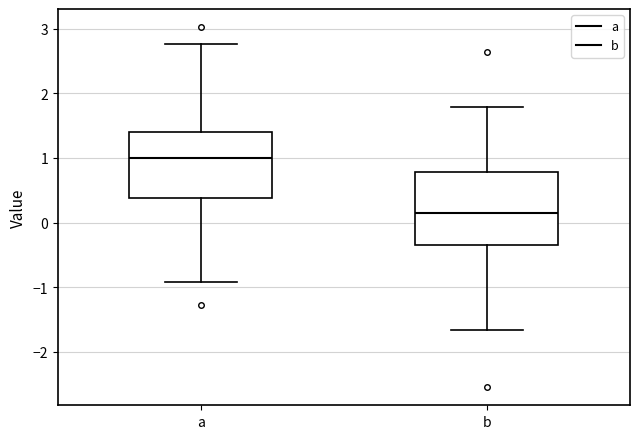

Where does the lower whisker of the box for b end on the y-axis? The values are not printed on the chart, so give them approximately, as read against the axis.

-1.7